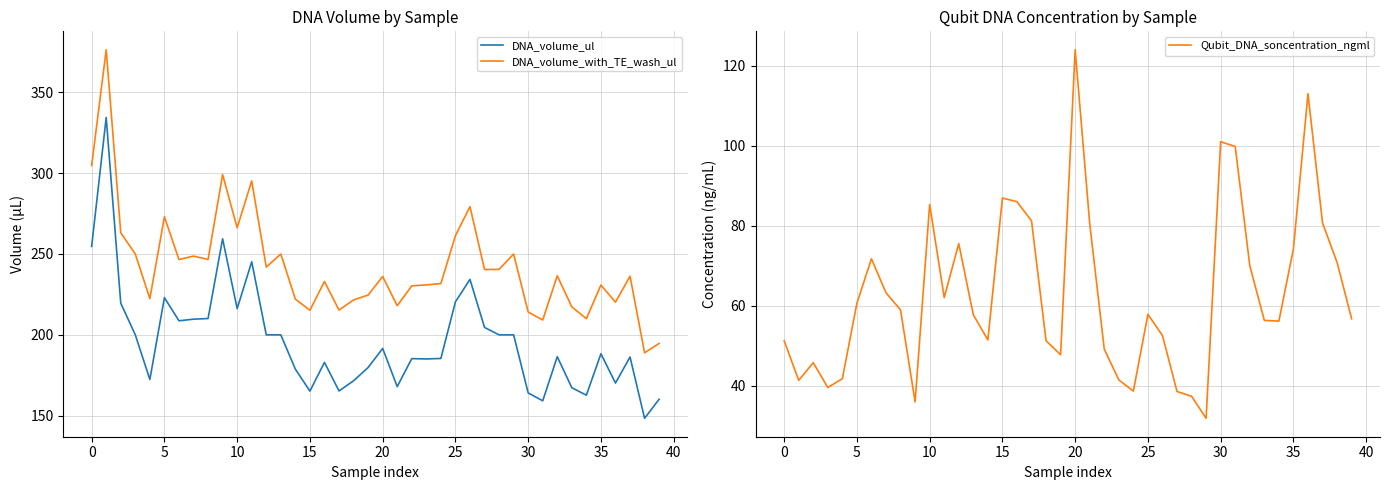

What is the value of the DNA_volume_with_TE_wash_ul point at the 13th from the left?

241.9